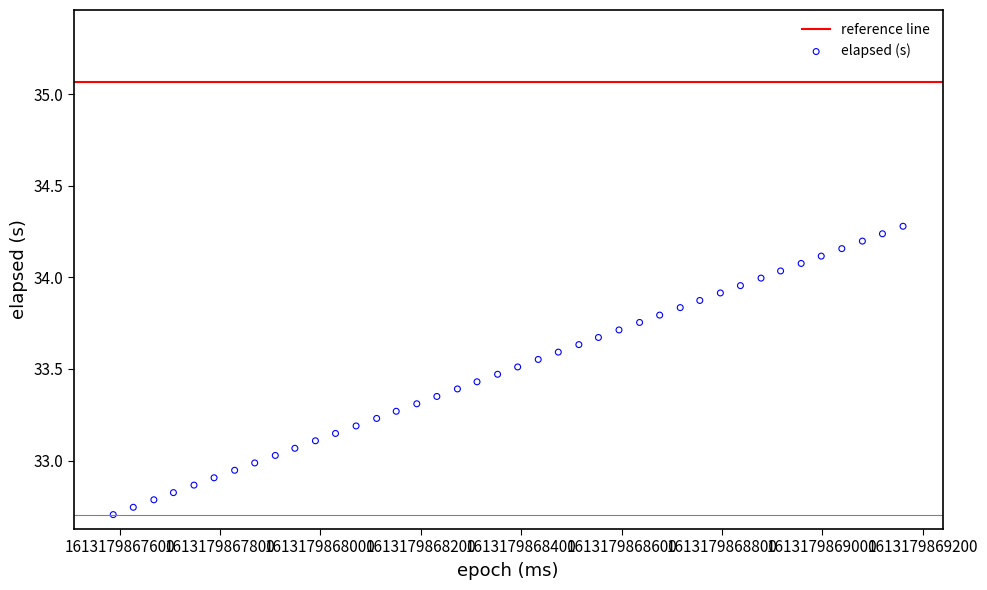

What is the range of X values (max minus min)?

1574.0